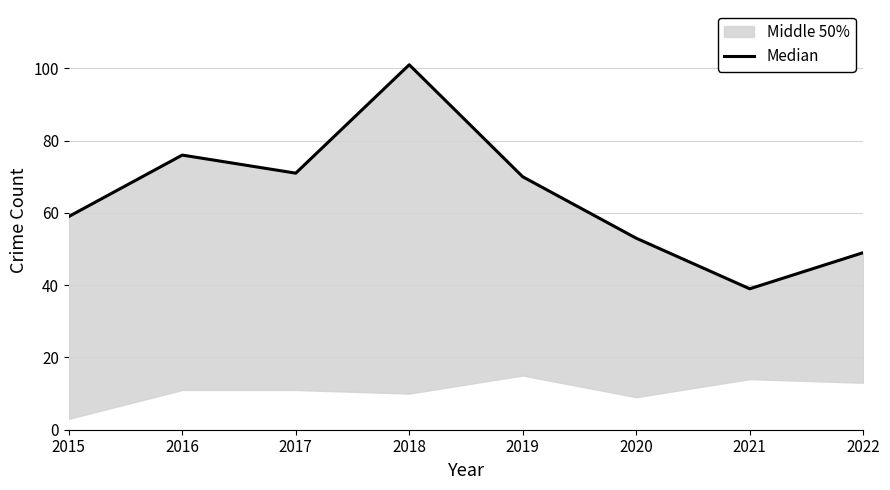

What is the value of the 7th point from the left?

39